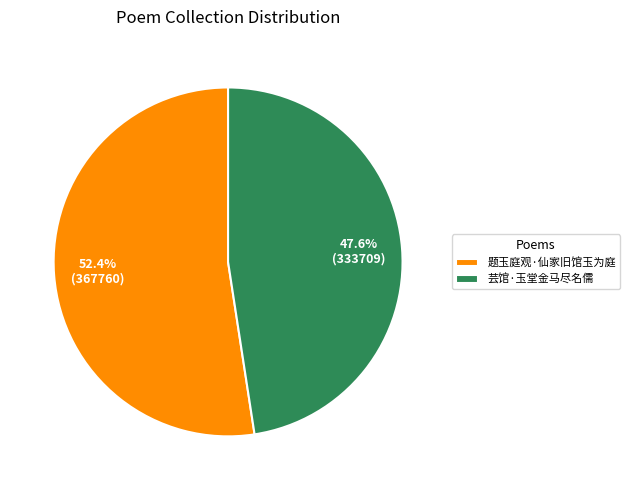

Is the sum of 题玉庭观·仙家旧馆玉为庭 and 芸馆·玉堂金马尽名儒 greater than half?

Yes